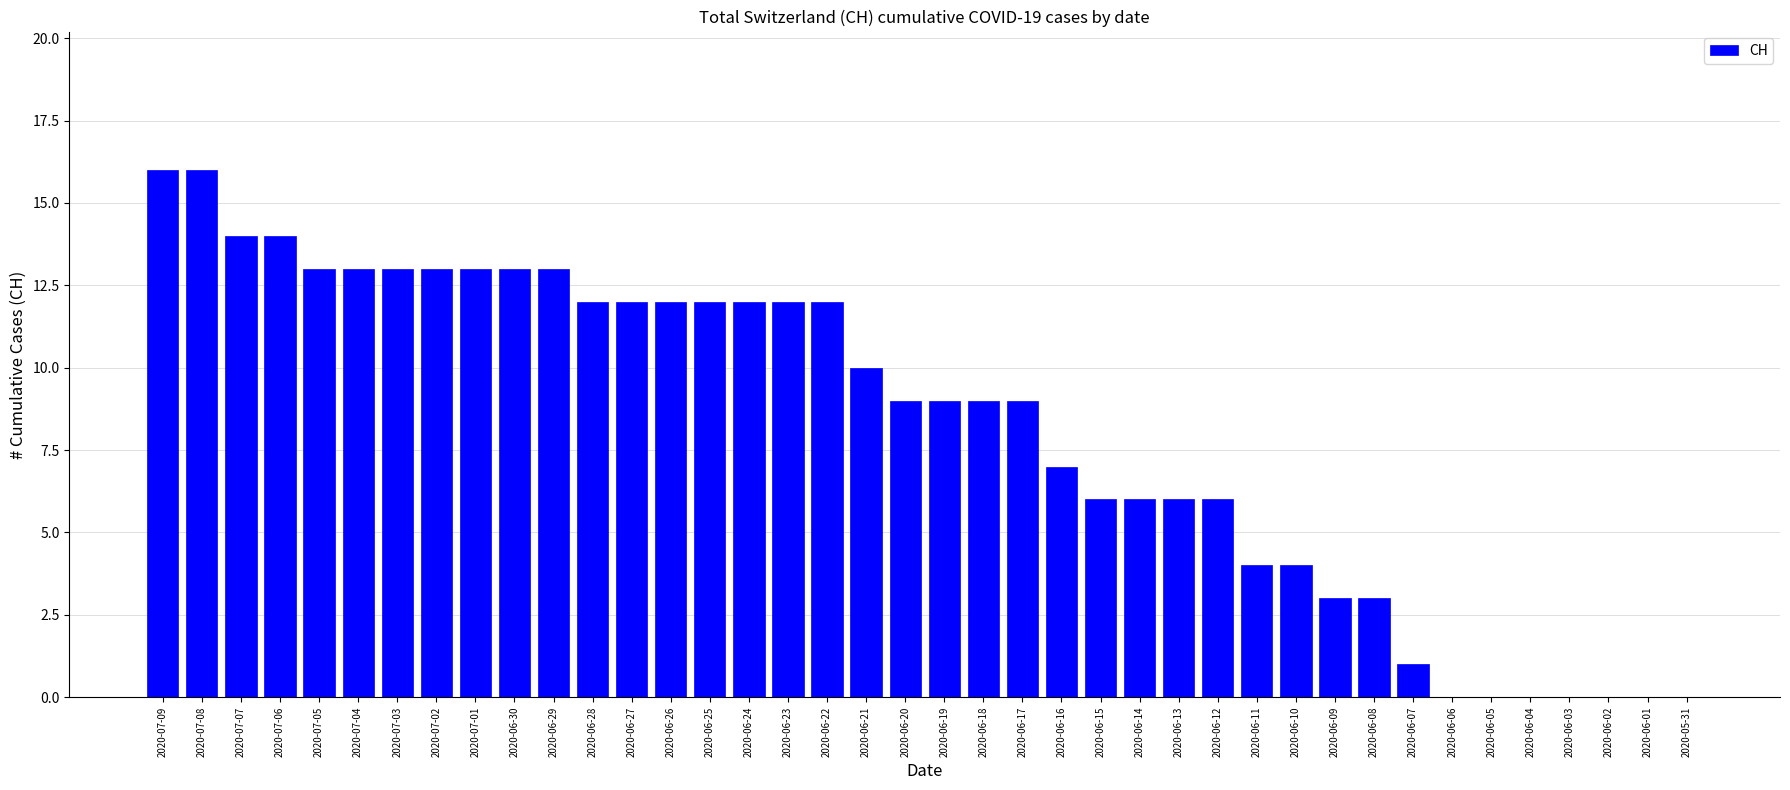

What is the change in value from 2020-06-18 to 2020-06-02?

-9